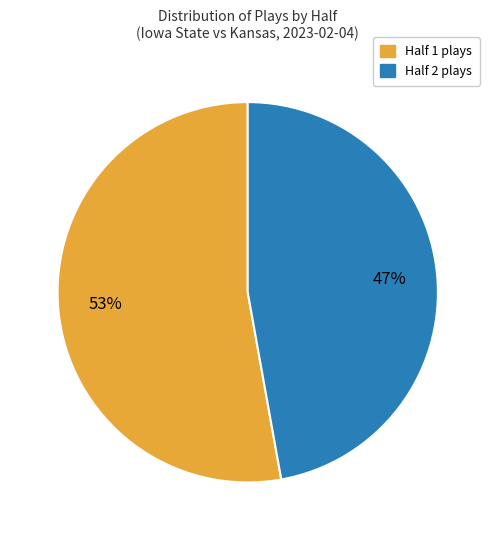

To the nearest percent, what is the average slice percentage?

50%